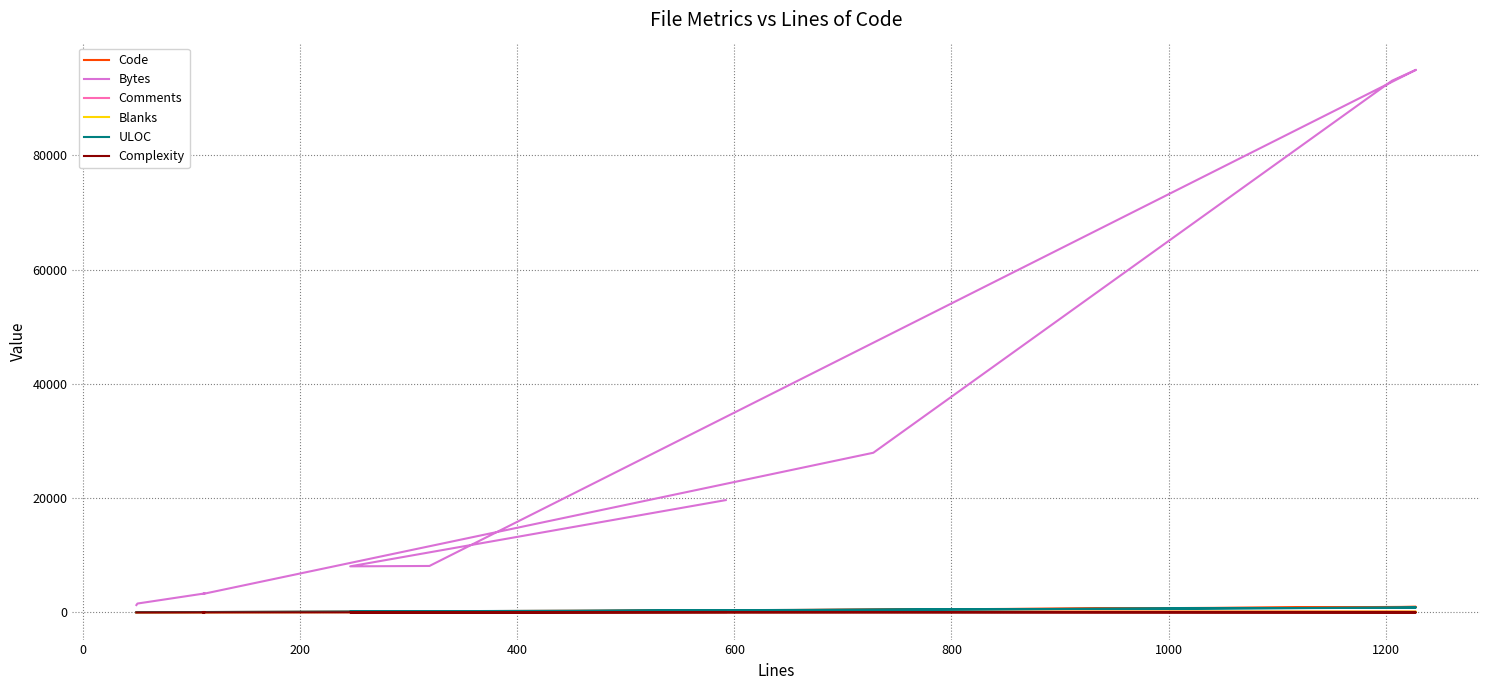

Reading right to left, list all the values displayed in this chart.

Code: 293	123	93	983	923	484	64	66	46	18
Bytes: 19663	8071	8136	94977	93076	27952	3225	3331	1560	1294
Comments: 193	82	189	128	163	113	23	23	0	25
Blanks: 106	41	37	117	120	131	23	23	4	6
ULOC: 253	159	142	862	819	489	74	74	47	37
Complexity: 79	14	6	0	0	48	15	16	0	3